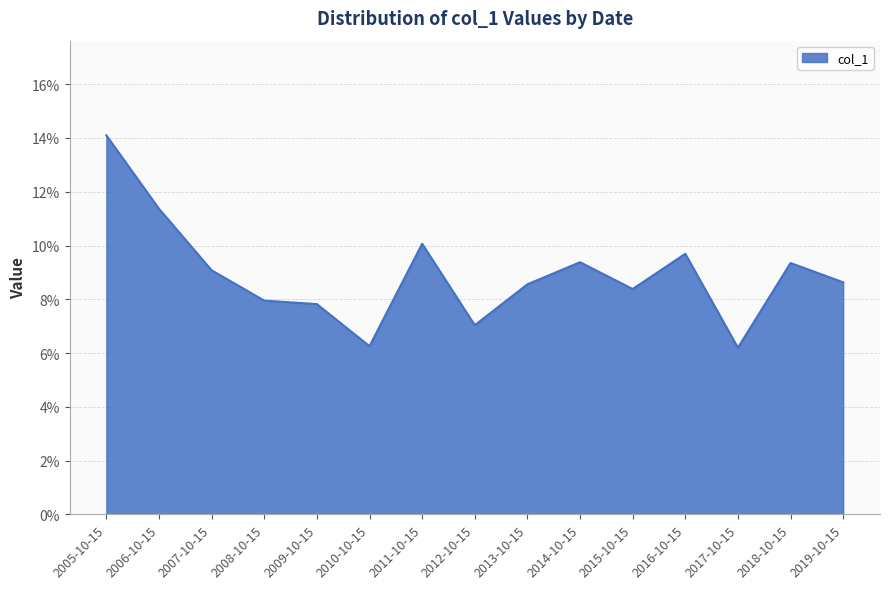

Is this an area chart (filled region under the line)?

Yes